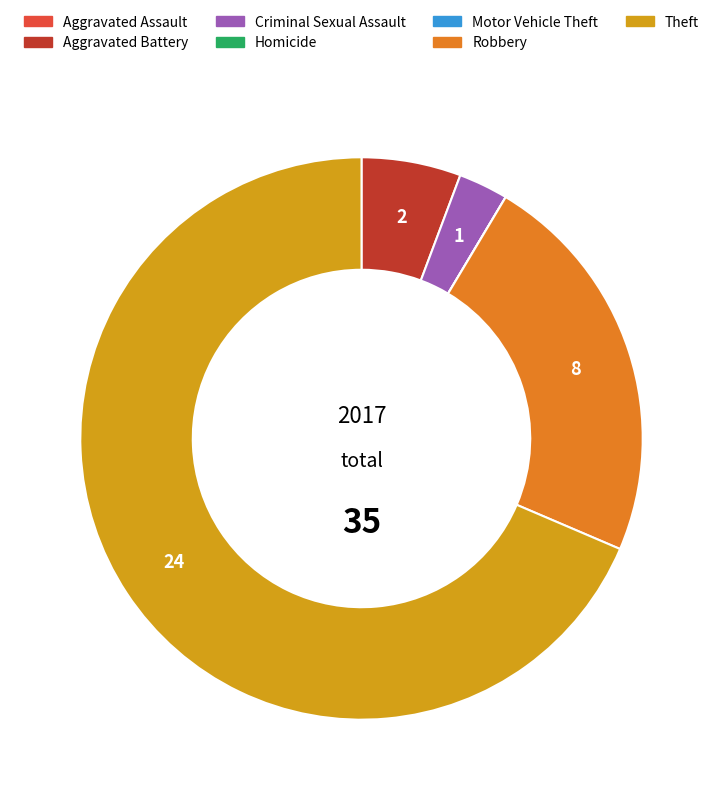

Does Theft represent more than half of the total?

Yes